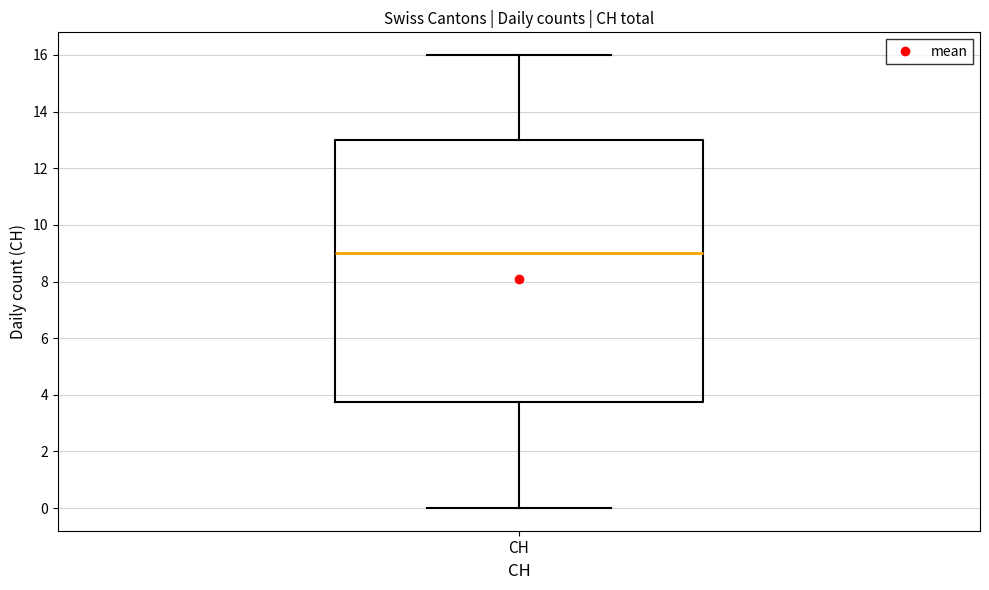

Transcribe this box plot: give where the median line is, the range the box spans, and where the two whiskers end, as read against the y-axis. The values are not printed on the chart, so give them approximately, as read against the axis.

median 9.0, box 3.8 to 13.0, whiskers 0.0 to 16.0